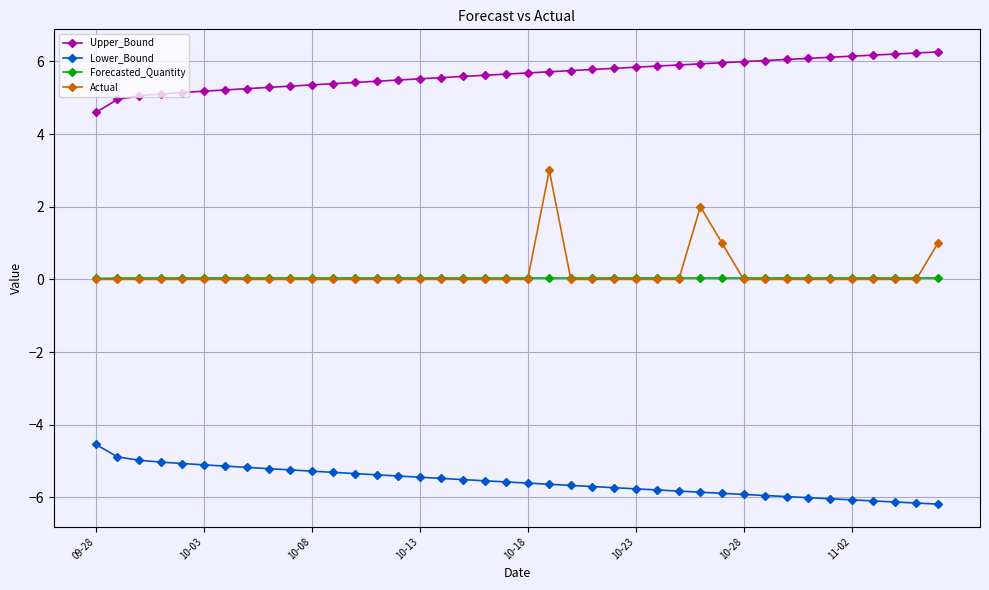

True or false: Upper_Bound and Forecasted_Quantity intersect in this chart.

False